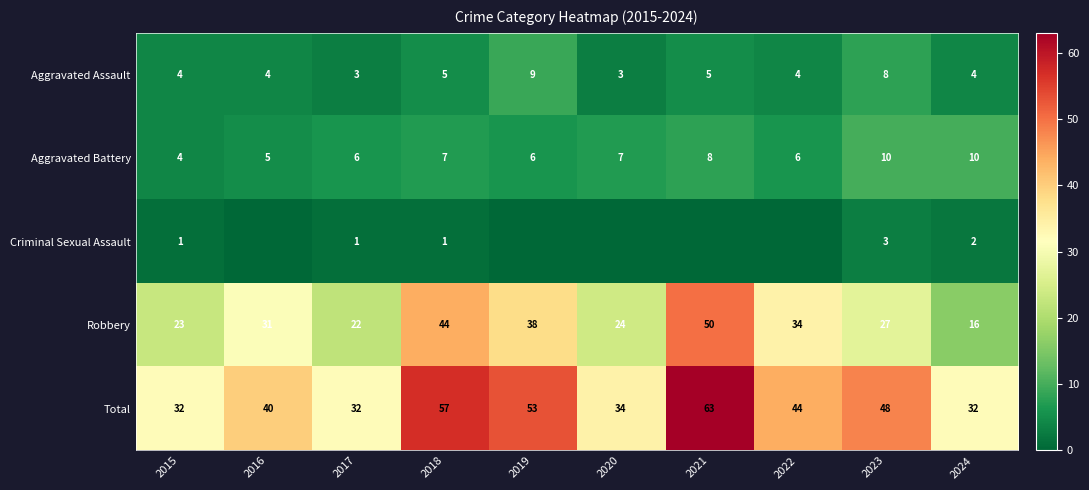

What is the difference between the maximum and minimum values in the Robbery series?

34